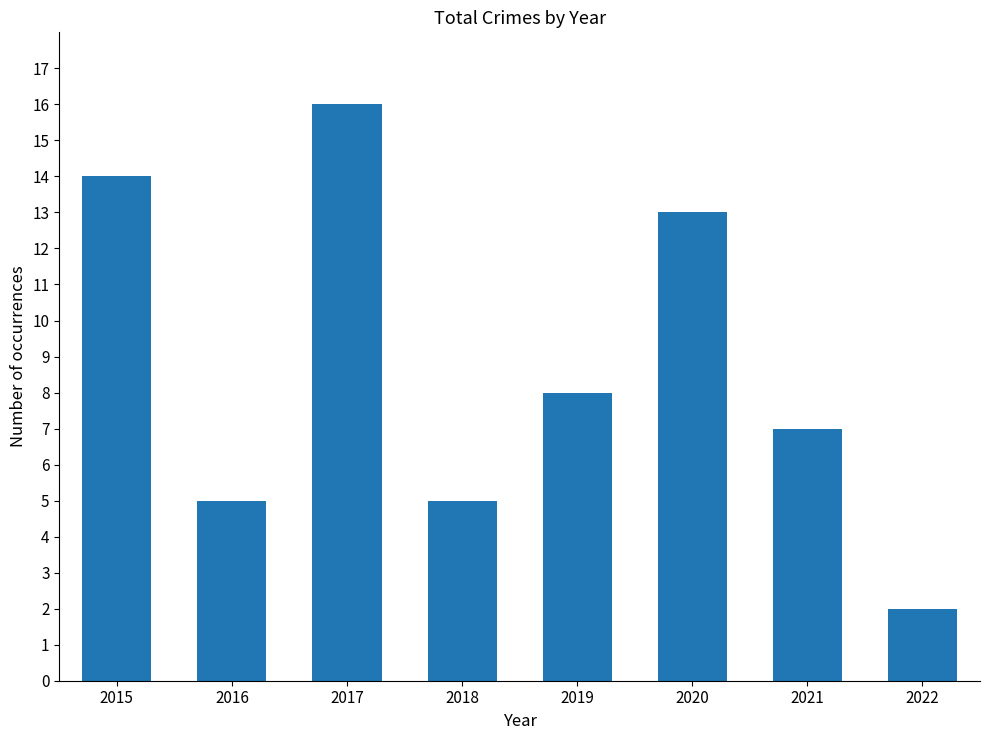

The chart shows a value of 5 at 2020. True or false?

False